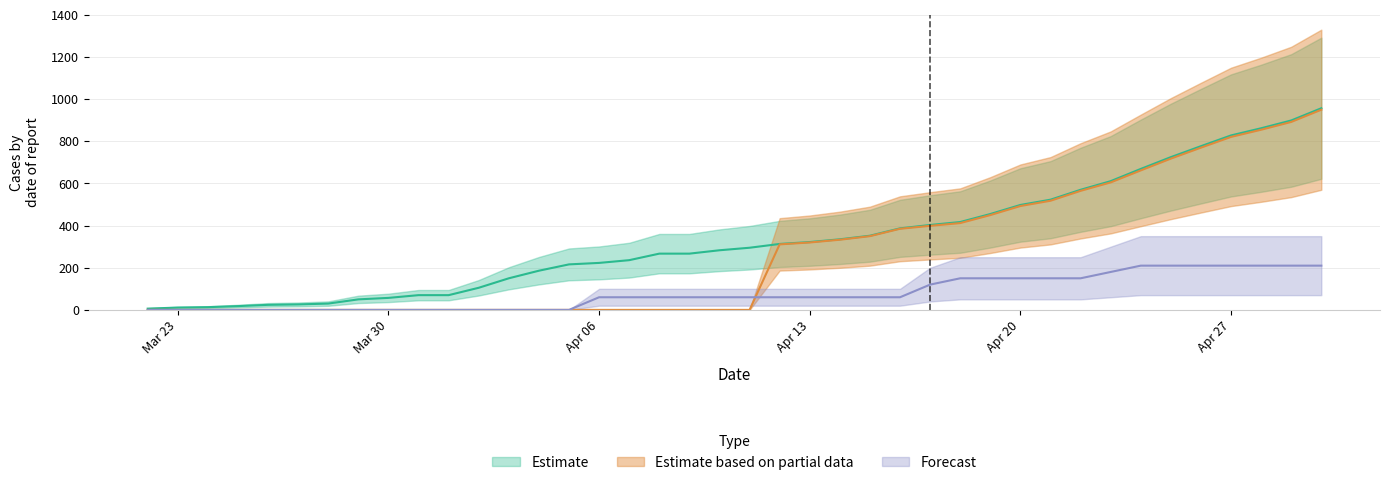

At how many categories does at least one series exceed 27?

34